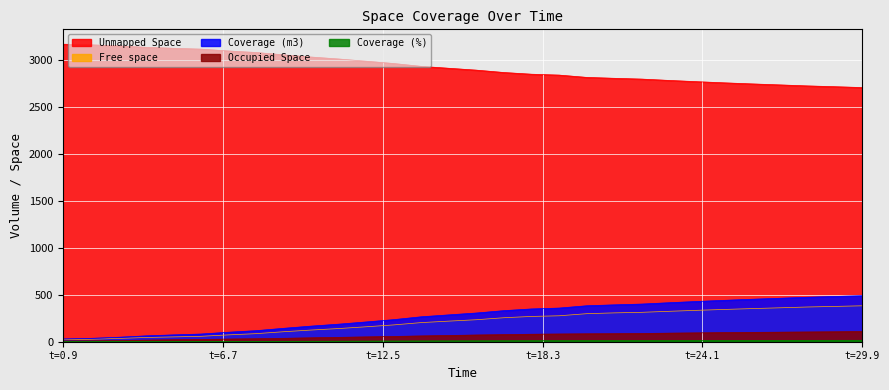

Which series has the largest total across all categories?

Unmapped Space